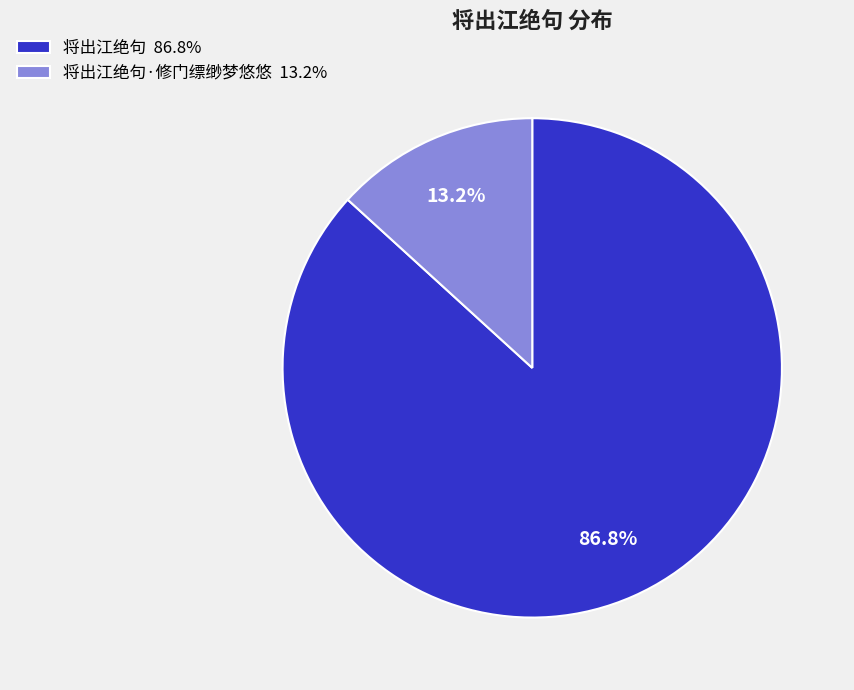

How much of the chart is everything except 将出江绝句 86.8%?

13.2%